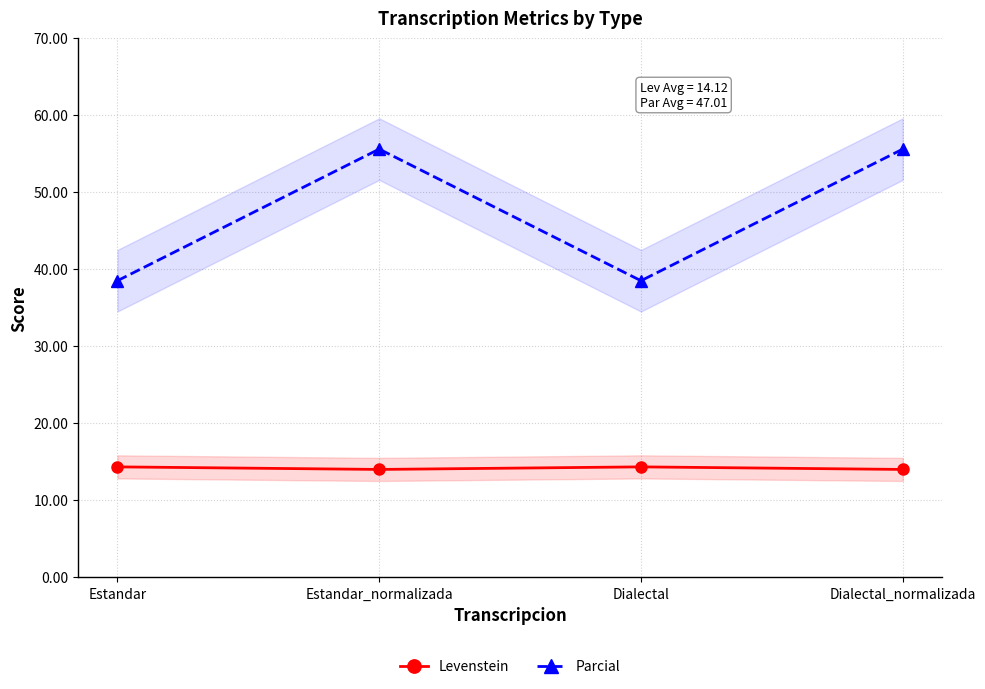

Reading right to left, extract all data points from this chart.

Levenstein: 14.0	14.3	14.0	14.3
Parcial: 55.6	38.5	55.6	38.5